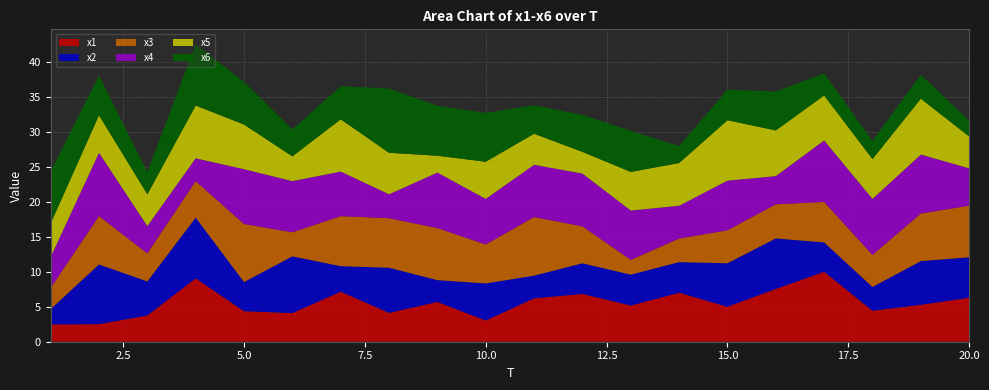

Reading left to right, list all the values displayed in this chart.

x1: 2.5	2.5	3.8	9.1	4.4	4.1	7.2	4.1	5.7	3.0	6.2	6.8	5.2	7.0	5.0	7.6	10.0	4.4	5.3	6.3
x2: 2.2	8.5	4.9	8.7	4.2	8.1	3.6	6.5	3.1	5.3	3.2	4.4	4.4	4.4	6.2	7.2	4.2	3.4	6.3	5.8
x3: 3.0	6.9	4.0	5.2	8.3	3.4	7.2	7.1	7.4	5.6	8.4	5.3	2.1	3.4	4.7	4.9	5.8	4.6	6.8	7.4
x4: 4.4	9.1	3.9	3.3	7.8	7.3	6.4	3.4	7.9	6.5	7.5	7.6	7.1	4.7	7.1	4.0	8.8	8.0	8.4	5.3
x5: 4.8	5.4	4.6	7.6	6.4	3.5	7.5	5.9	2.4	5.3	4.4	3.1	5.5	6.1	8.6	6.5	6.4	5.7	8.0	4.6
x6: 7.4	5.7	3.2	8.8	6.1	3.8	4.7	9.2	7.1	7.0	4.1	5.3	5.9	2.4	4.4	5.6	3.2	2.6	3.4	2.3